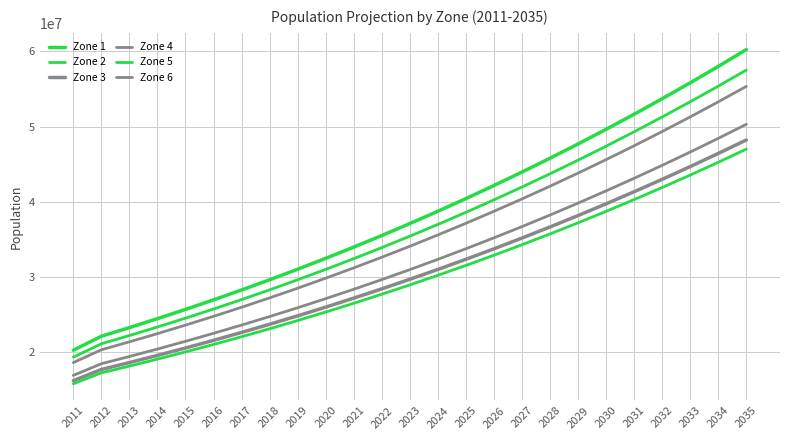

Between 2016 and 2019, which series saw the biggest shift?

Zone 1